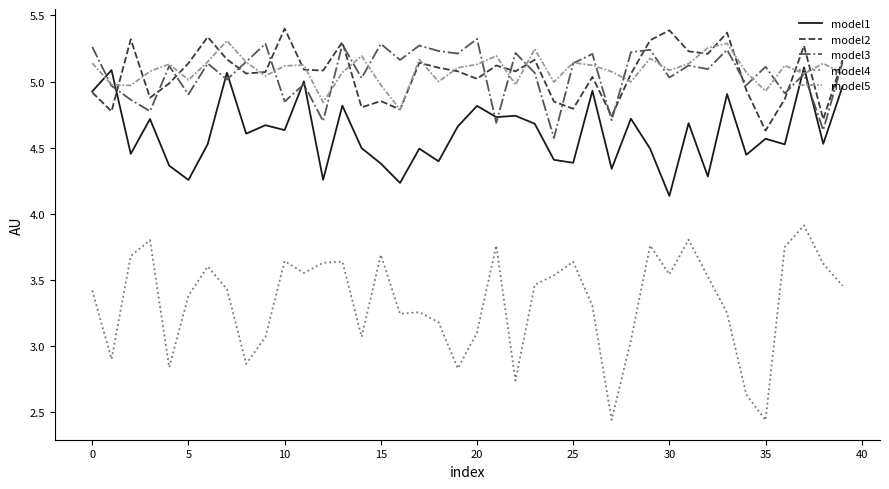

True or false: model4 and model1 intersect in this chart.

False